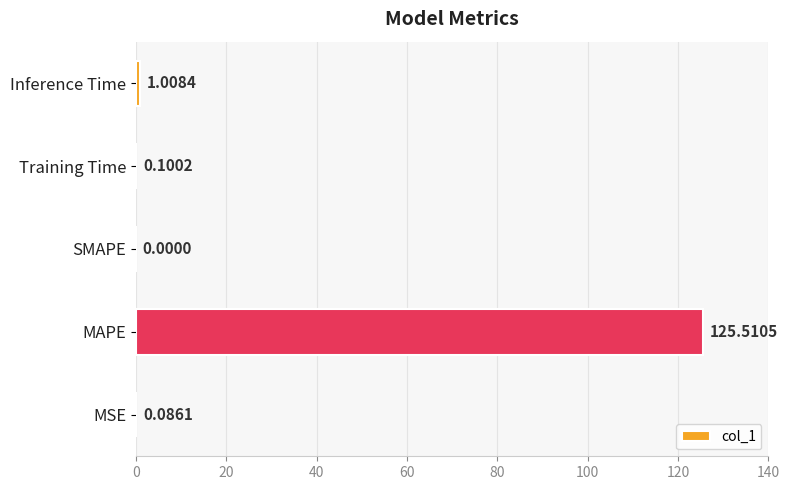

Are the bars horizontal?

Yes